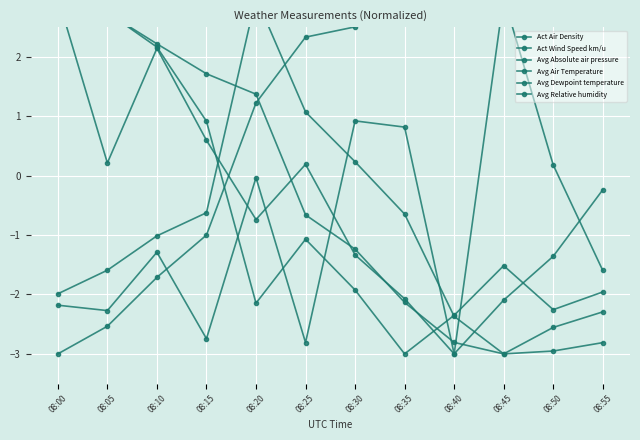

What is the total value across all series at 08:50?

-6.1